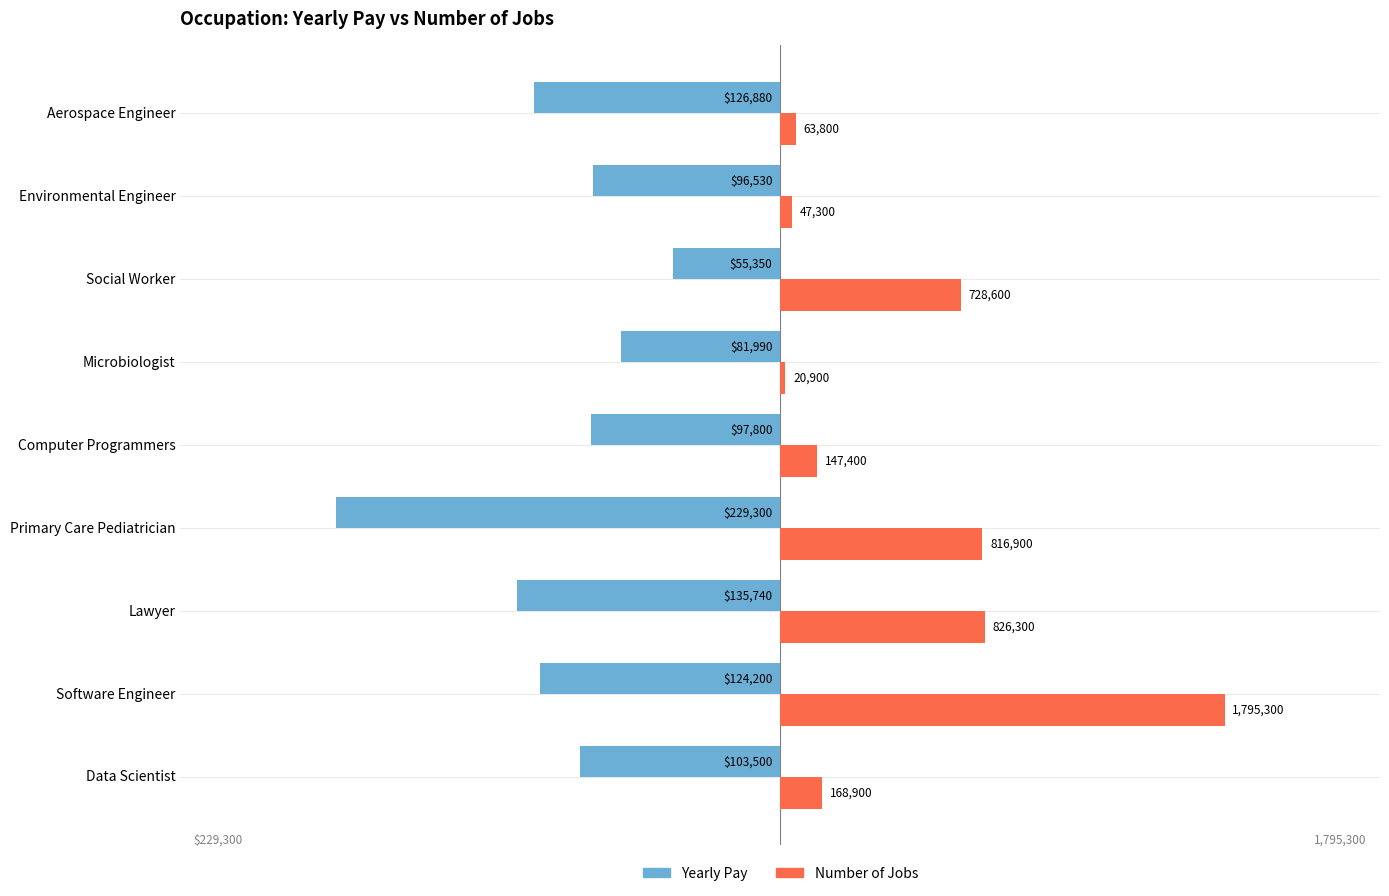

What are all the series names shown in the legend?

Yearly Pay, Number of Jobs